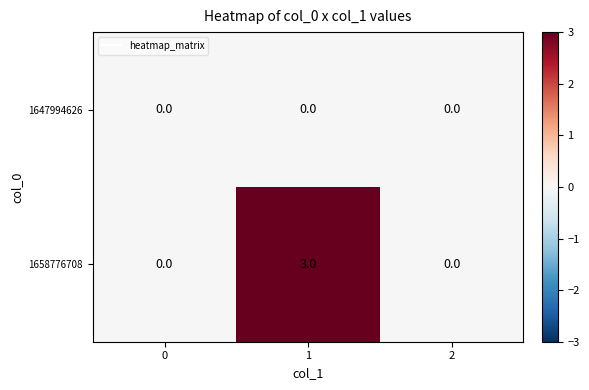

At 1, list the series in order from largest to smallest.

1658776708, 1647994626